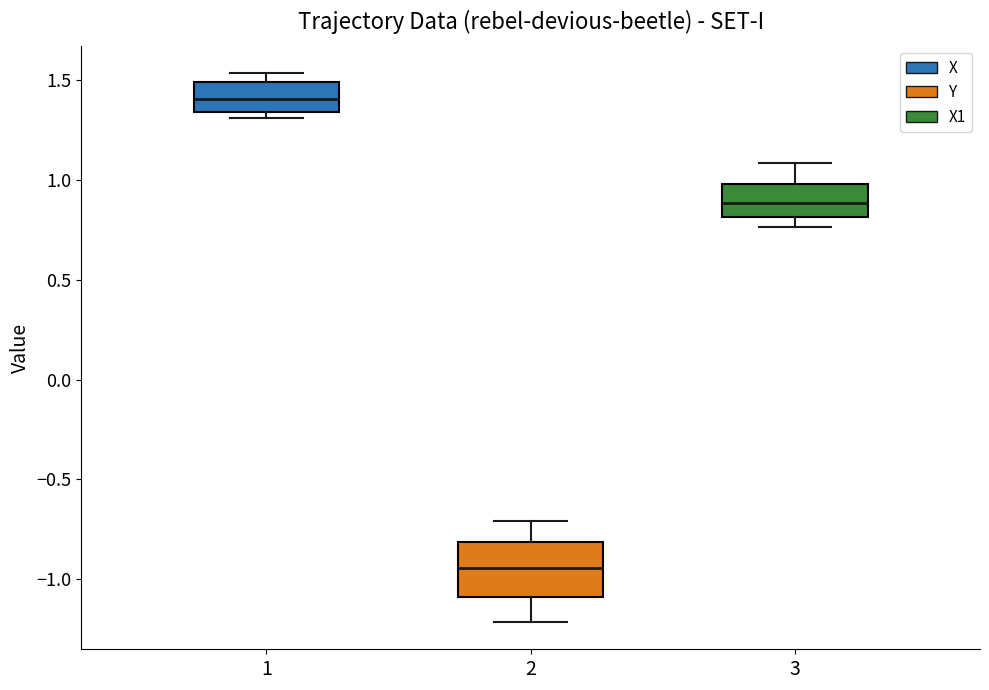

Reading left to right, transcribe this box plot: for each box, give where its median line is, the range the box spans, and where its two whiskers end, as read against the y-axis. The values are not printed on the chart, so give them approximately, as read against the axis.

1: median 1.40, box 1.35 to 1.50, whiskers 1.30 to 1.55
2: median -0.95, box -1.10 to -0.80, whiskers -1.20 to -0.70
3: median 0.90, box 0.80 to 1.00, whiskers 0.75 to 1.10